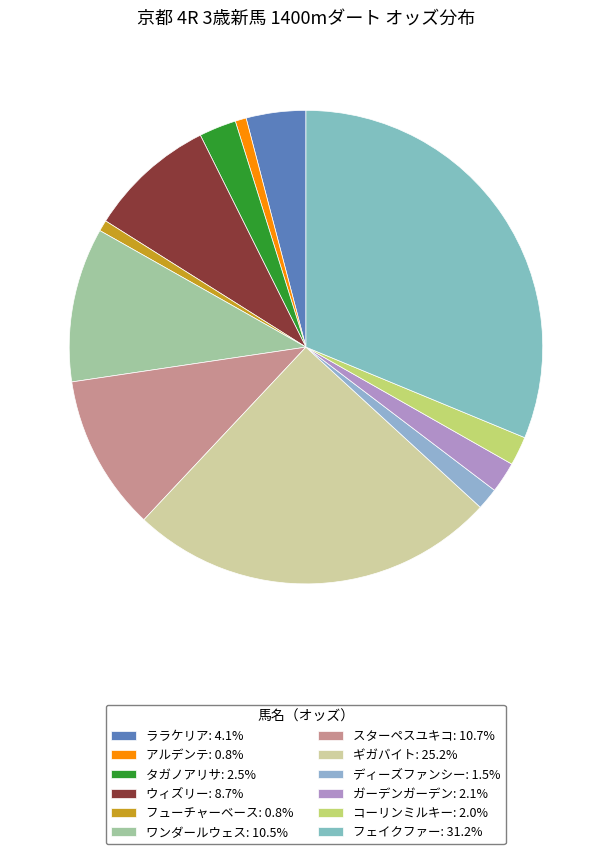

To the nearest percent, what percentage of the pie is ララケリア?

4%